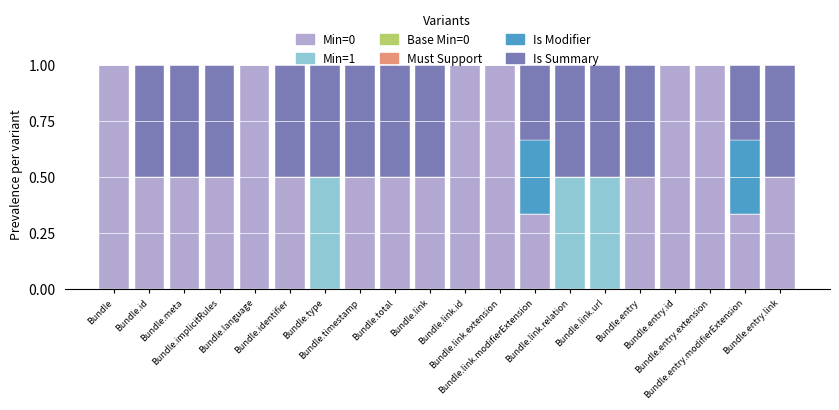

What is the maximum value for Min=0?

1.0